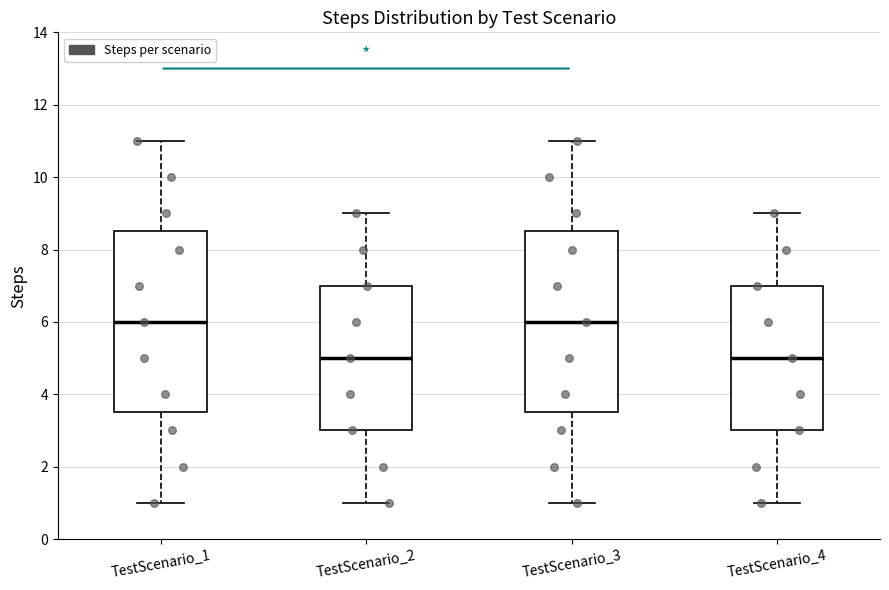

Reading left to right, transcribe this box plot: for each box, give where its median line is, the range the box spans, and where its two whiskers end, as read against the y-axis. The values are not printed on the chart, so give them approximately, as read against the axis.

TestScenario_1: median 6.0, box 3.6 to 8.6, whiskers 1.0 to 11.0
TestScenario_2: median 5.0, box 3.0 to 7.0, whiskers 1.0 to 9.0
TestScenario_3: median 6.0, box 3.6 to 8.6, whiskers 1.0 to 11.0
TestScenario_4: median 5.0, box 3.0 to 7.0, whiskers 1.0 to 9.0